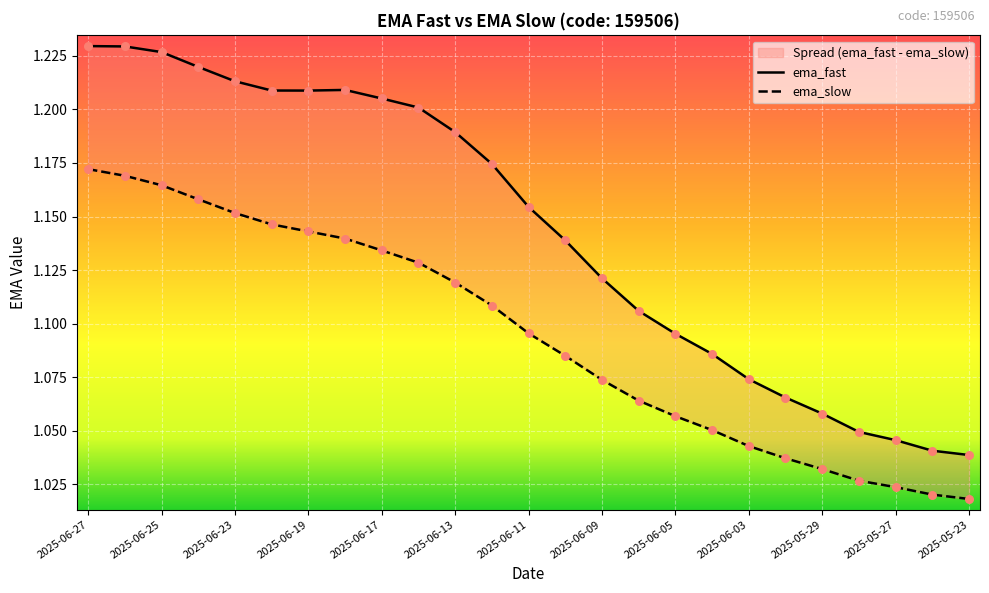

Which series has the largest total across all categories?

ema_fast